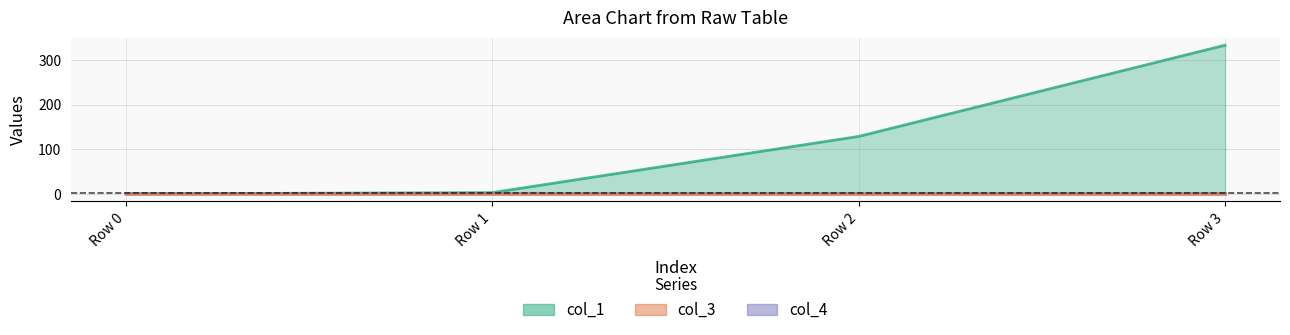

Reading left to right, extract all data points from this chart.

col_1: 0.0	2.9	128.7	333.1
col_3: 0.0	0.0	0.0	0.0
col_4: 1.0	1.0	1.0	1.0